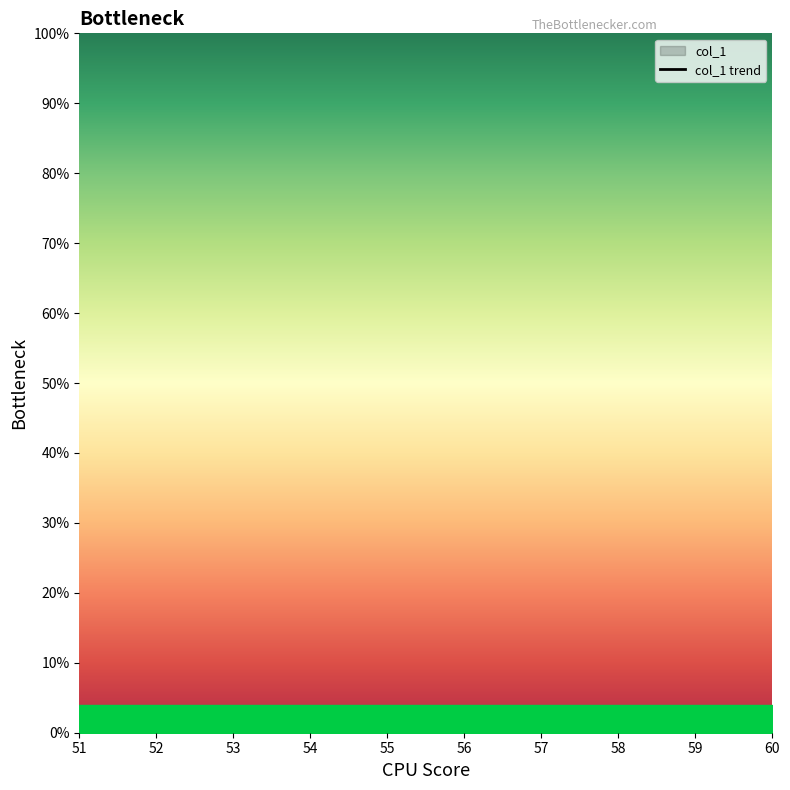

Rank the categories by value from highest to lowest.

51, 52, 53, 54, 55, 56, 57, 58, 59, 60